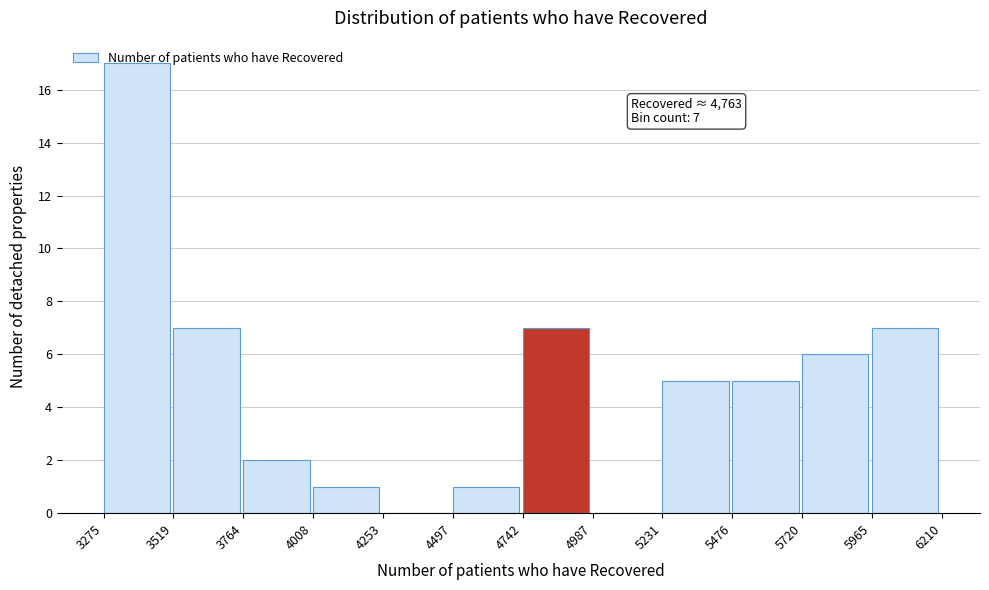

Over which range of the x-axis is the bar tallest?

3275 to 3519